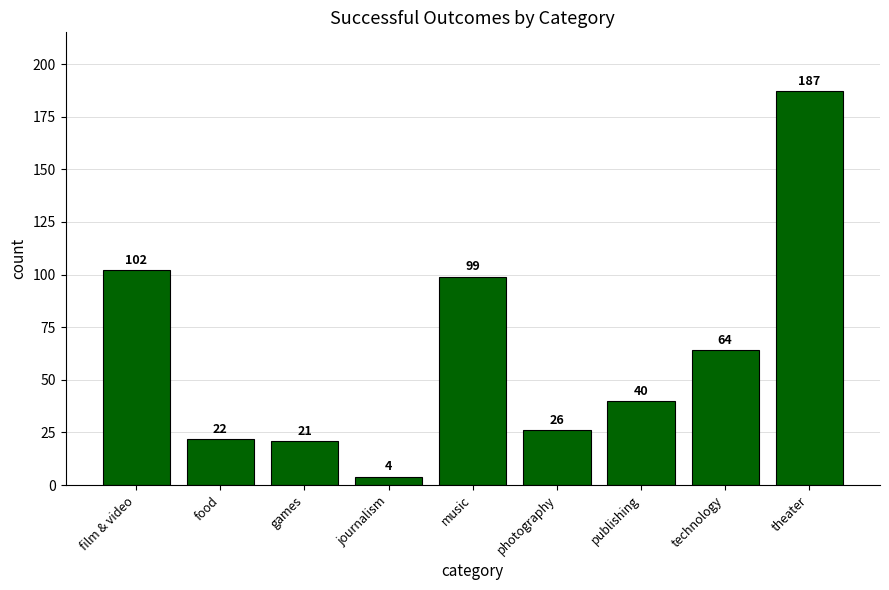

Reading left to right, extract all data points from this chart.

102	22	21	4	99	26	40	64	187